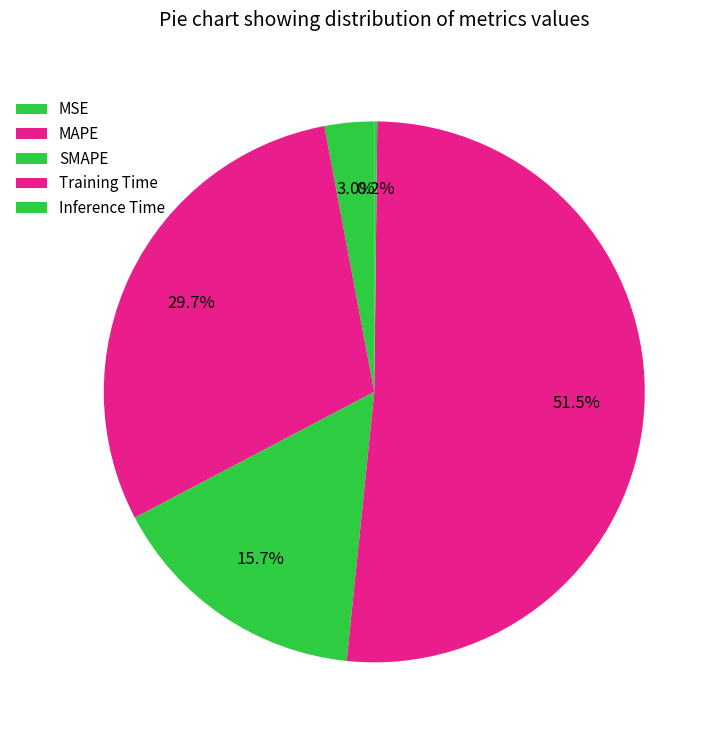

To the nearest percent, what percentage of the pie is MSE?

3%